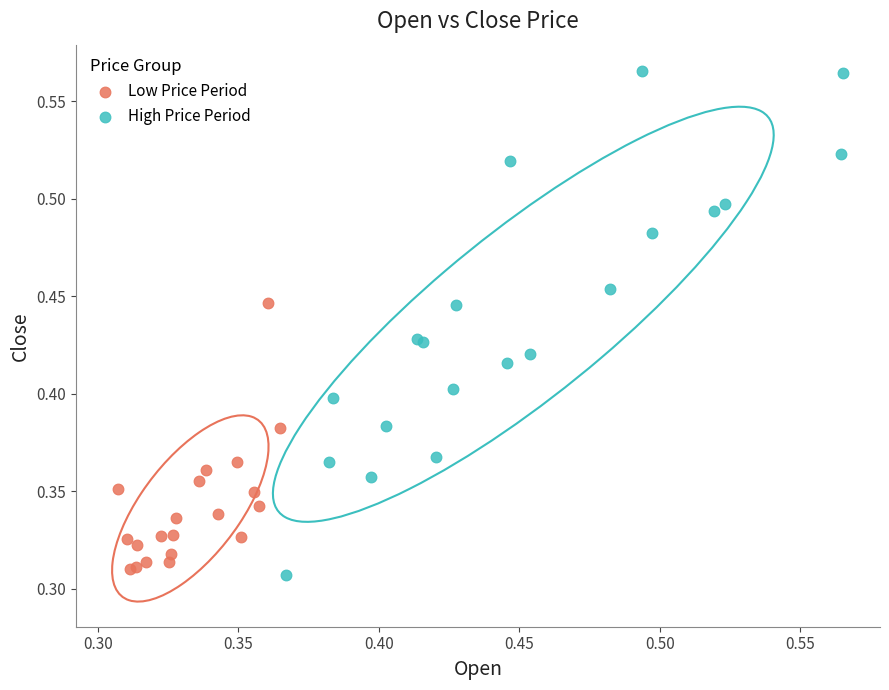

What are all the series names shown in the legend?

Low Price Period, High Price Period